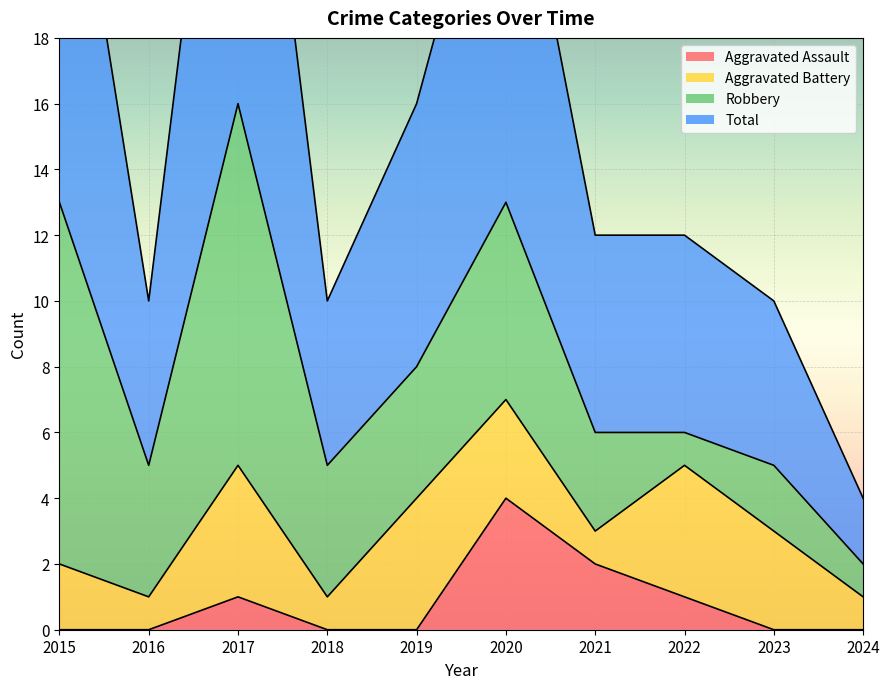

How many interior local peaks does the Total series have?

2